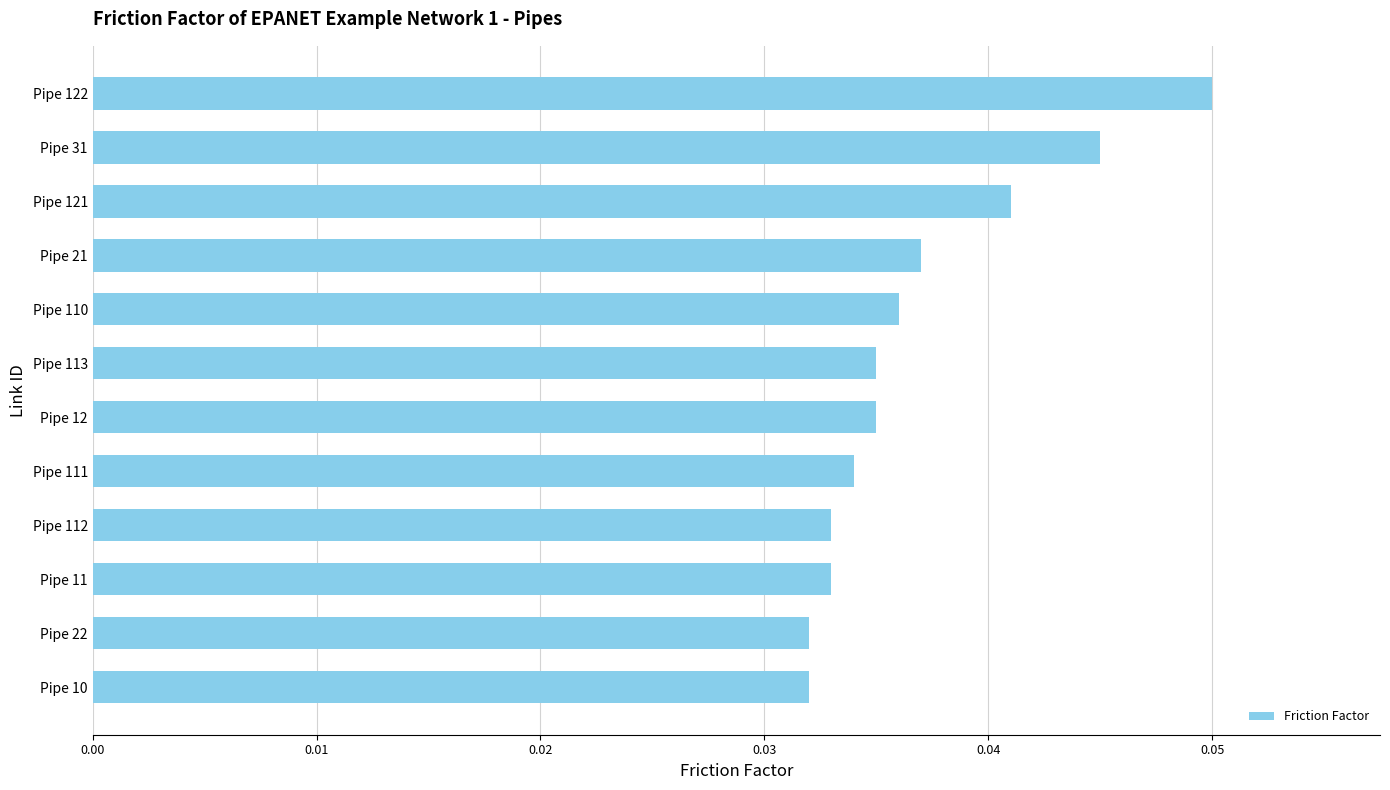

Which category has the highest value across all series?

Pipe 122